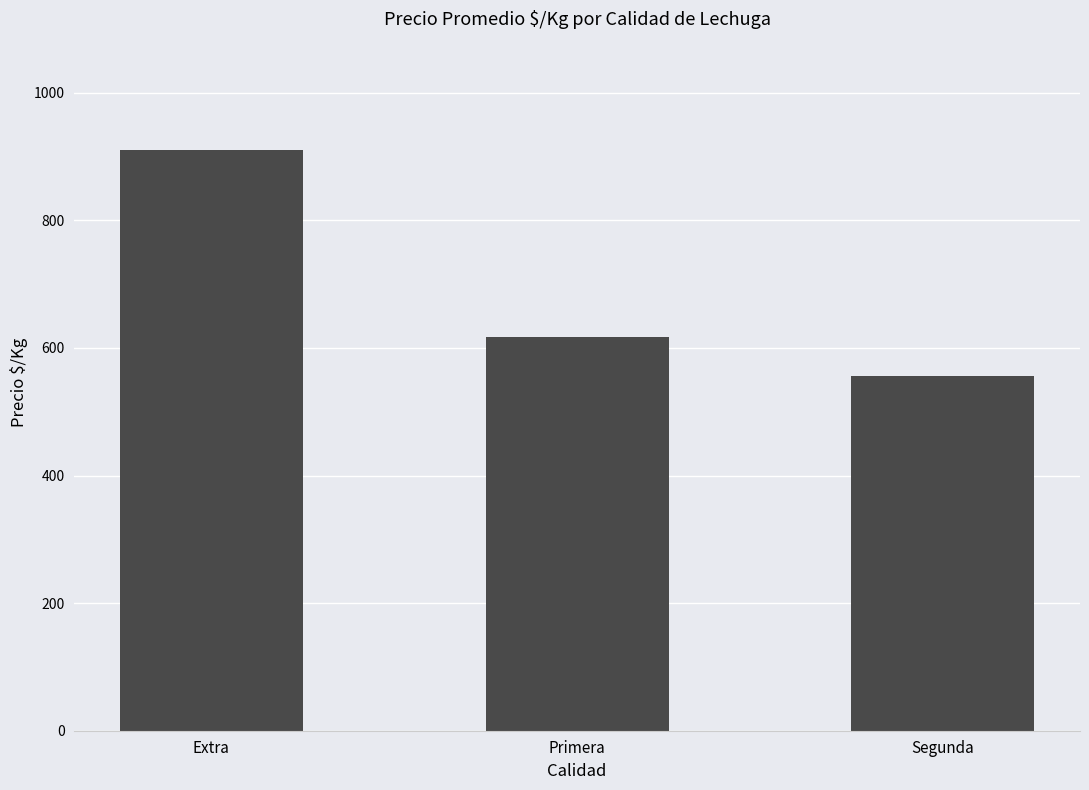

How many data points are less than 617?

1